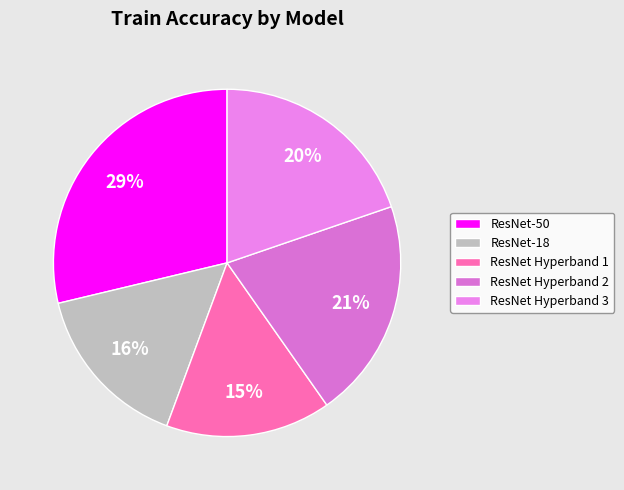

How many slices are in this pie chart?

5